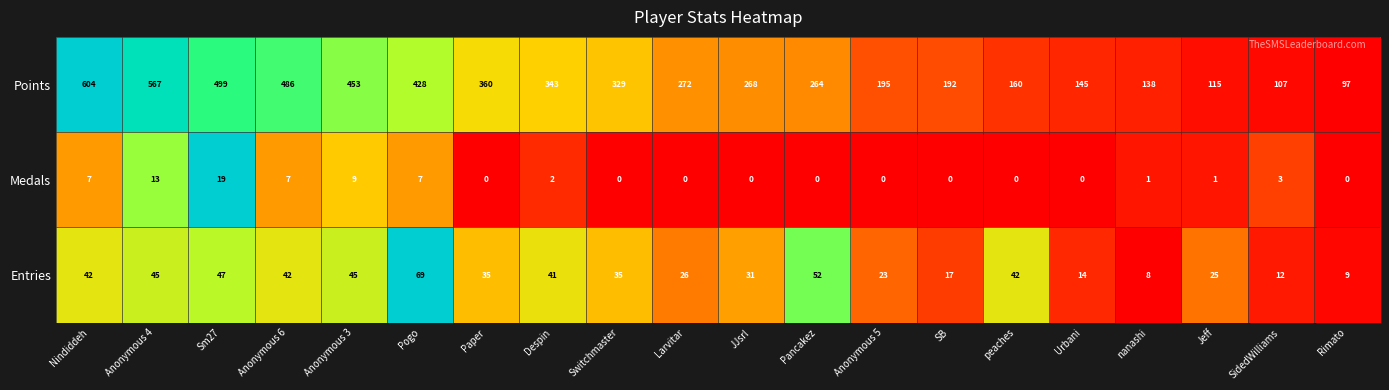

Which series has the largest total across all categories?

Points